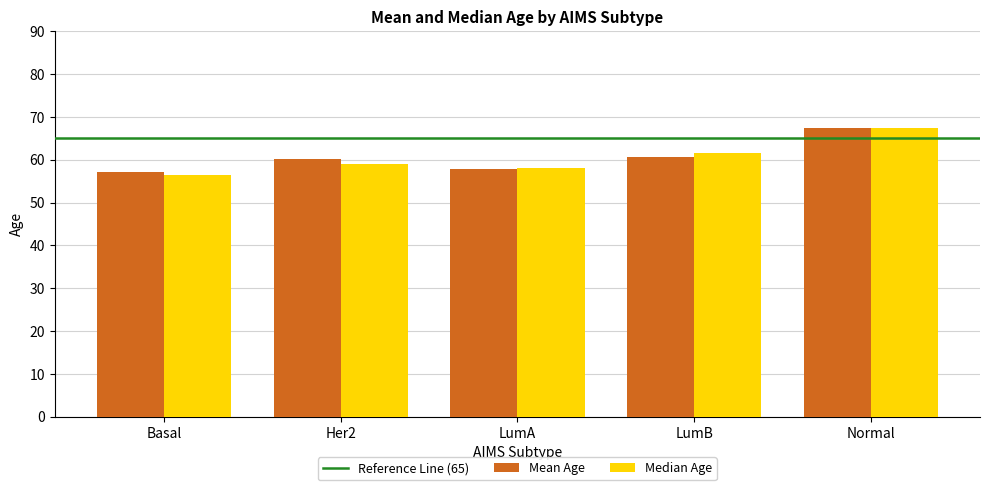

What is the sum of all Mean Age values?

303.2